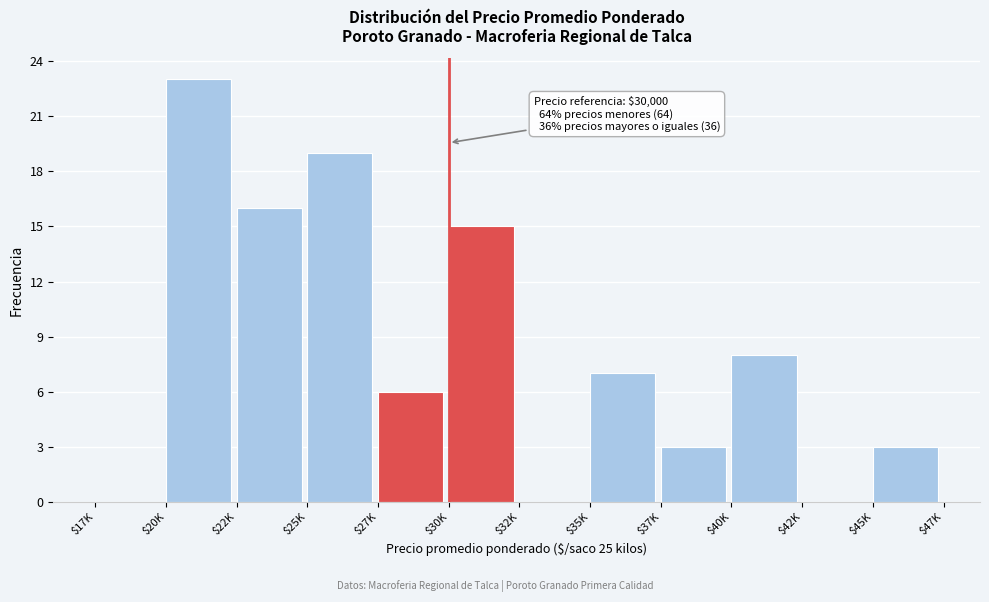

The chart shows a value of 5 at $37K. True or false?

False